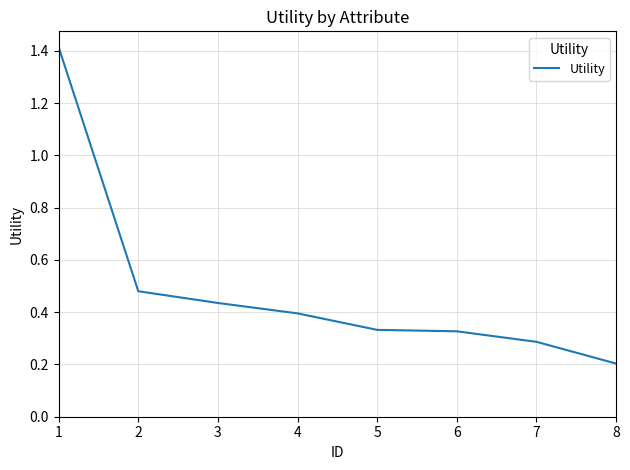

Which has a higher value, 8 or 3?

3